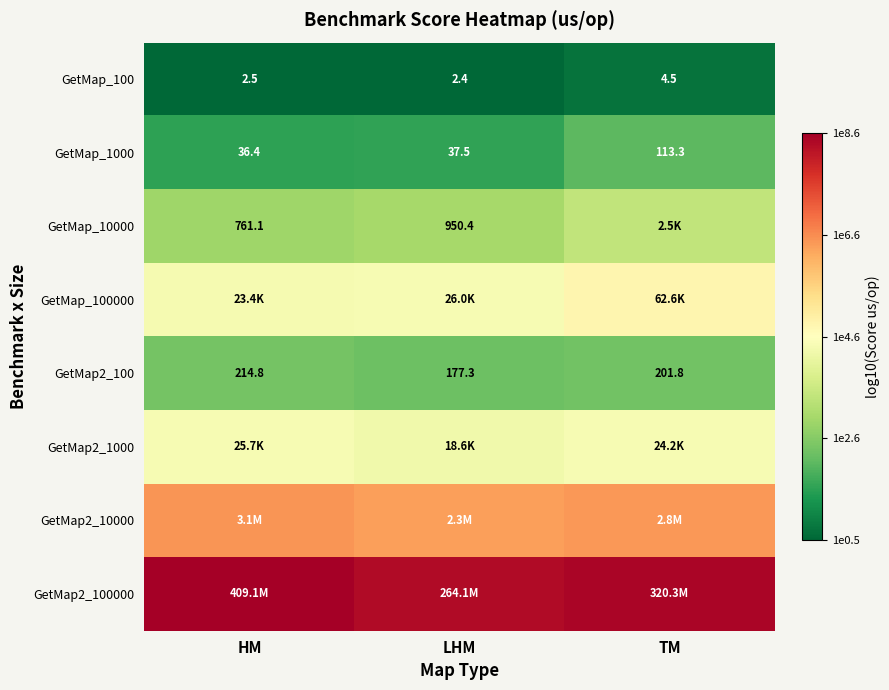

At which label does GetMap_1000 reach its peak?

TM